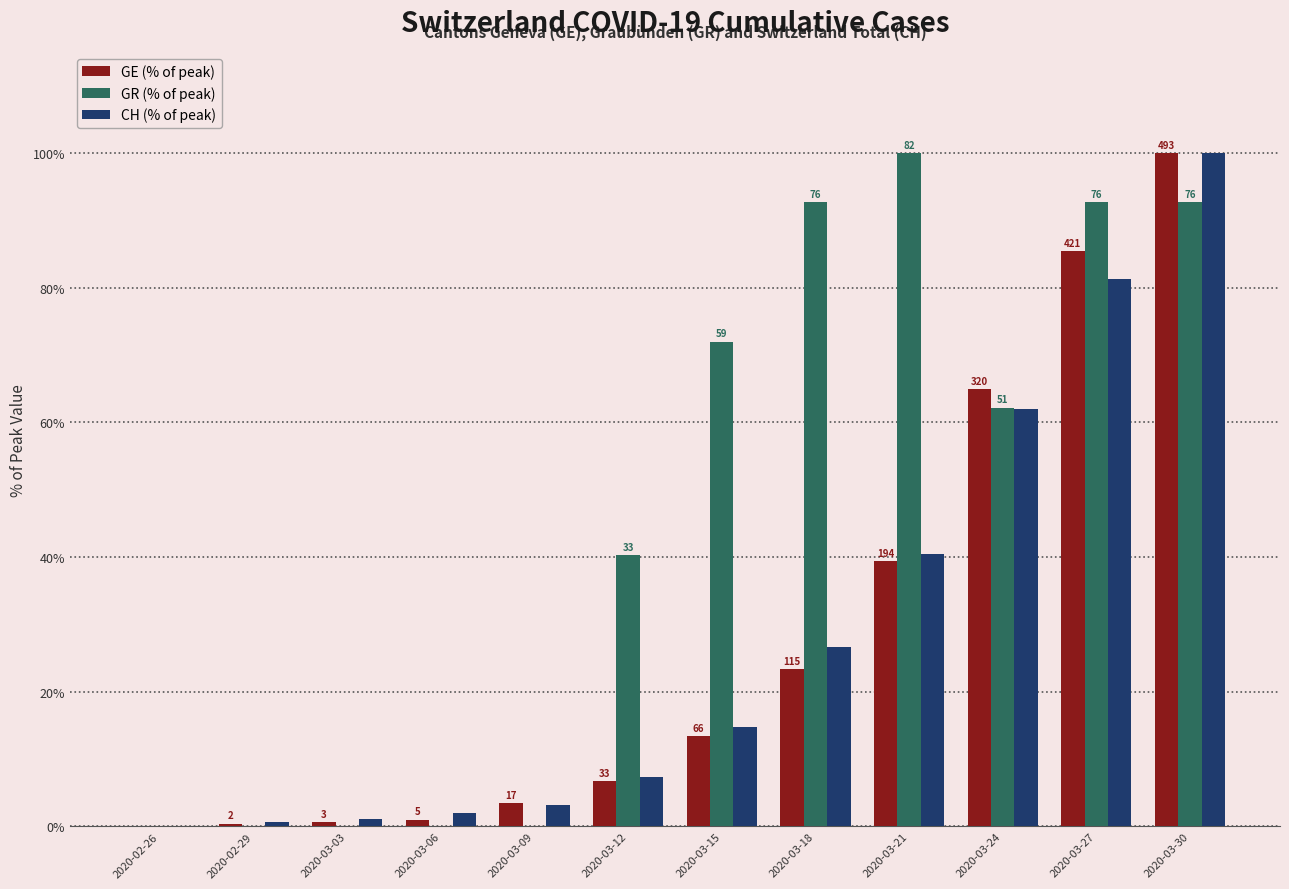

Which series has the largest total across all categories?

GR (% of peak)